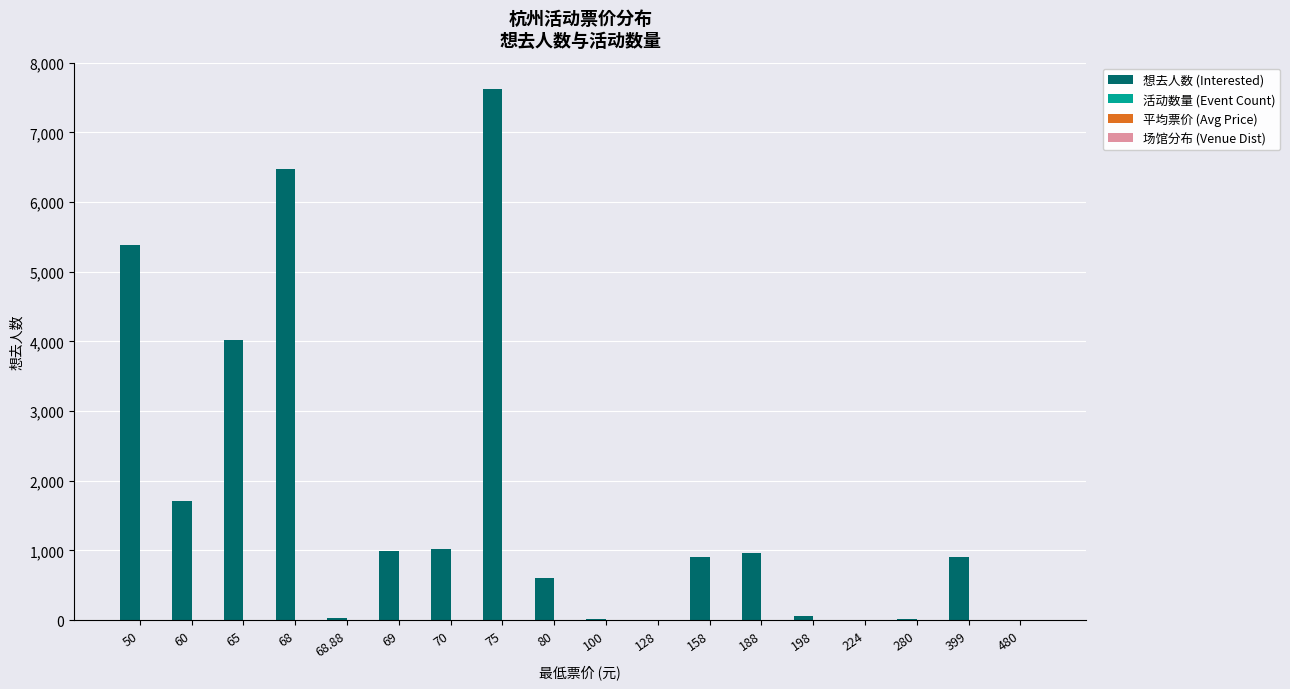

What is the greatest value displayed?

7621